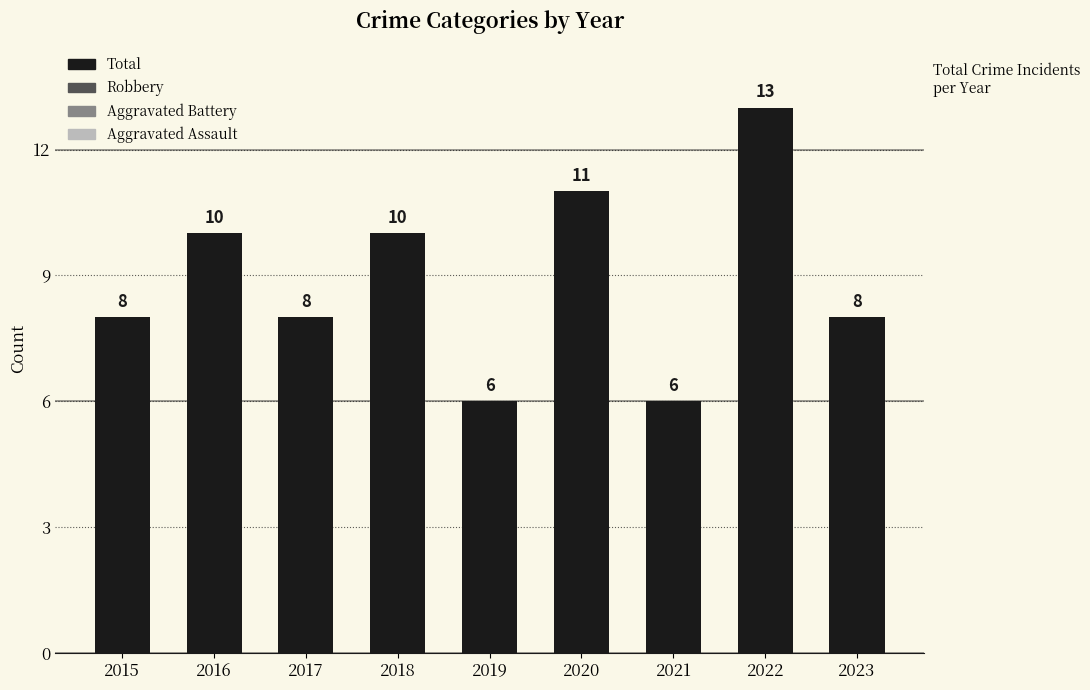

What is the ratio of the value at 2016 to the value at 2021?

1.7